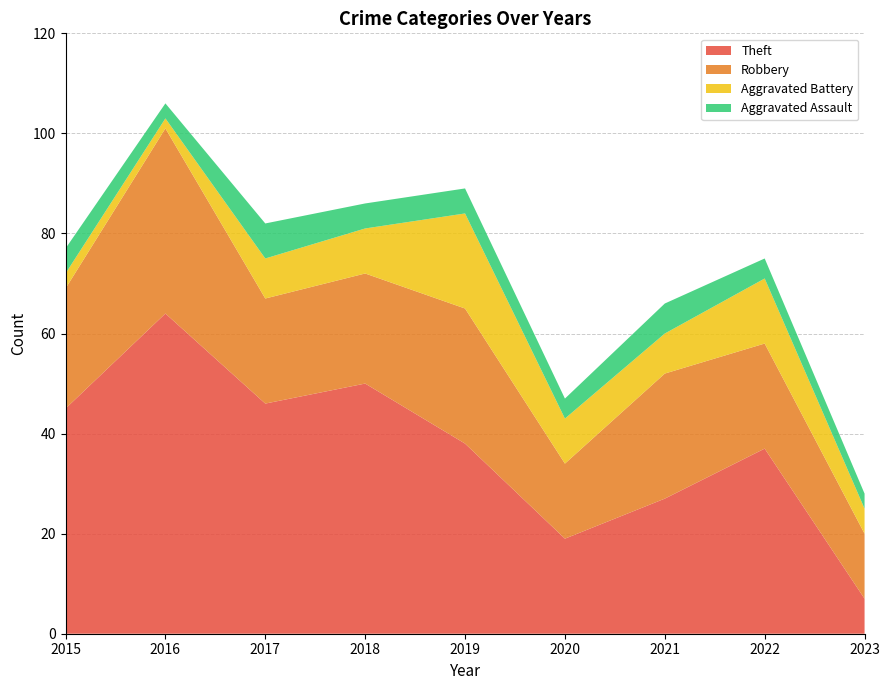

Reading right to left, what are all the values shown in this chart?

Theft: 7	37	27	19	38	50	46	64	45
Robbery: 13	21	25	15	27	22	21	37	24
Aggravated Battery: 5	13	8	9	19	9	8	2	3
Aggravated Assault: 3	4	6	4	5	5	7	3	5